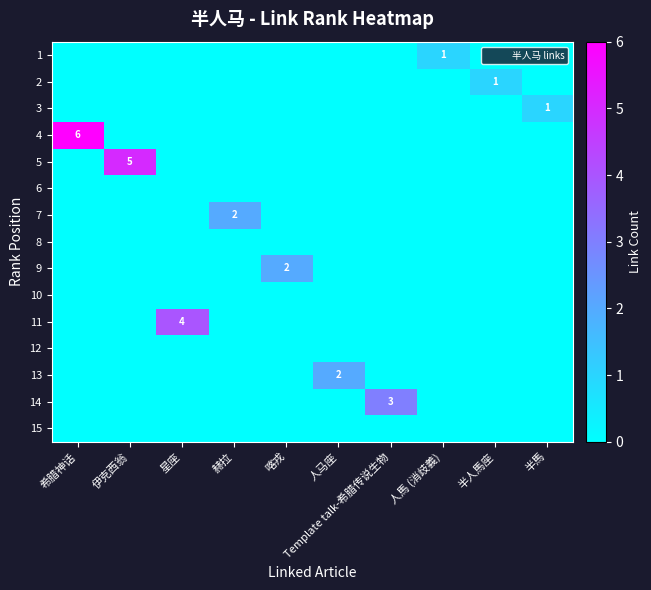

What is the difference between the maximum and minimum values in the 7 series?

2